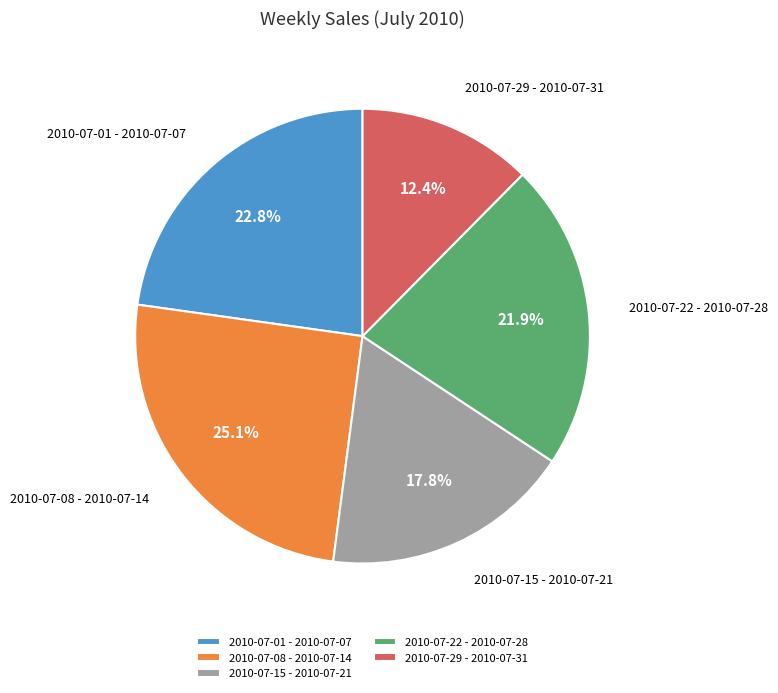

What percentage is the 2010-07-29 - 2010-07-31 slice, to the nearest percent?

12%